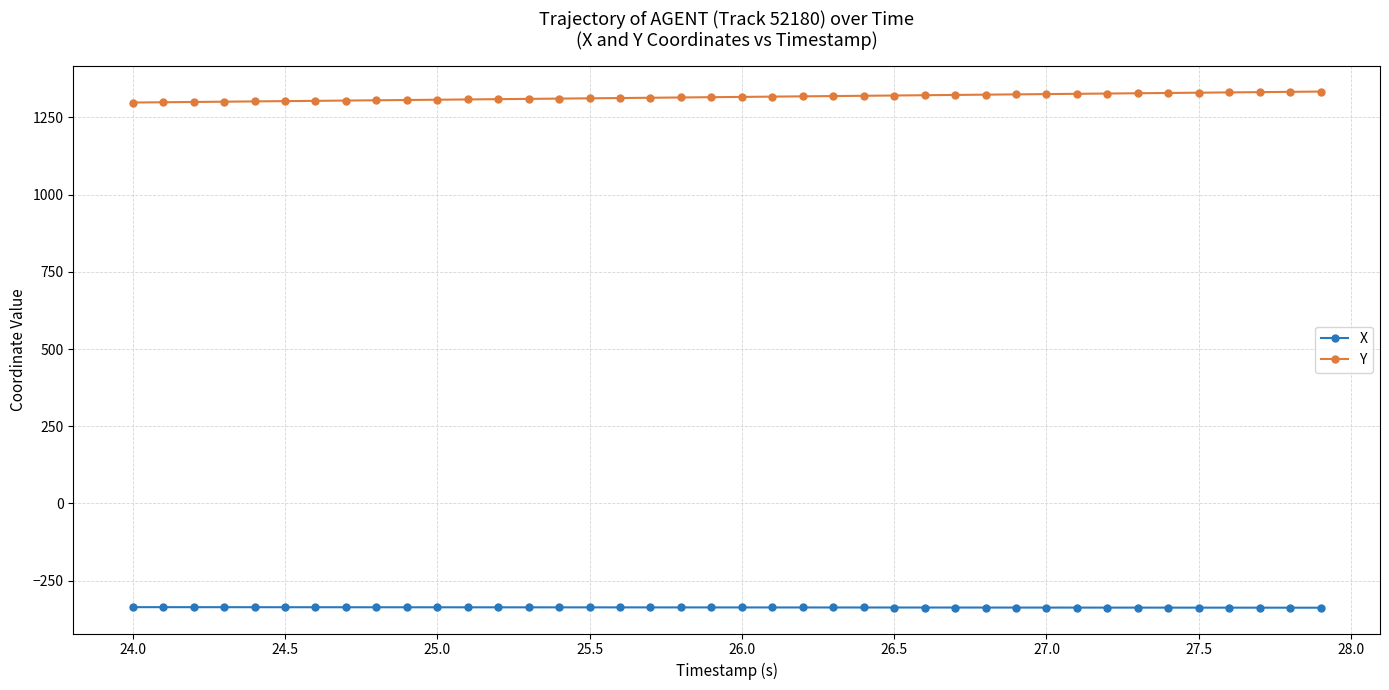

At how many categories does at least one series exceed 701?

40